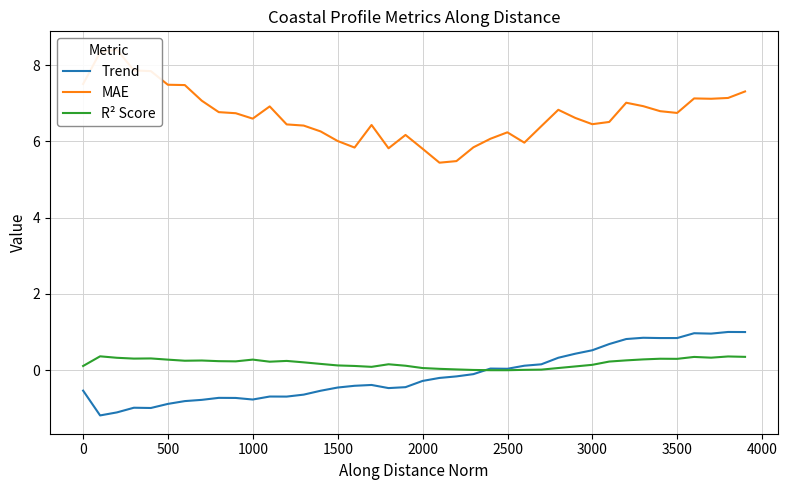

What is the highest value of the R² Score series?

0.4